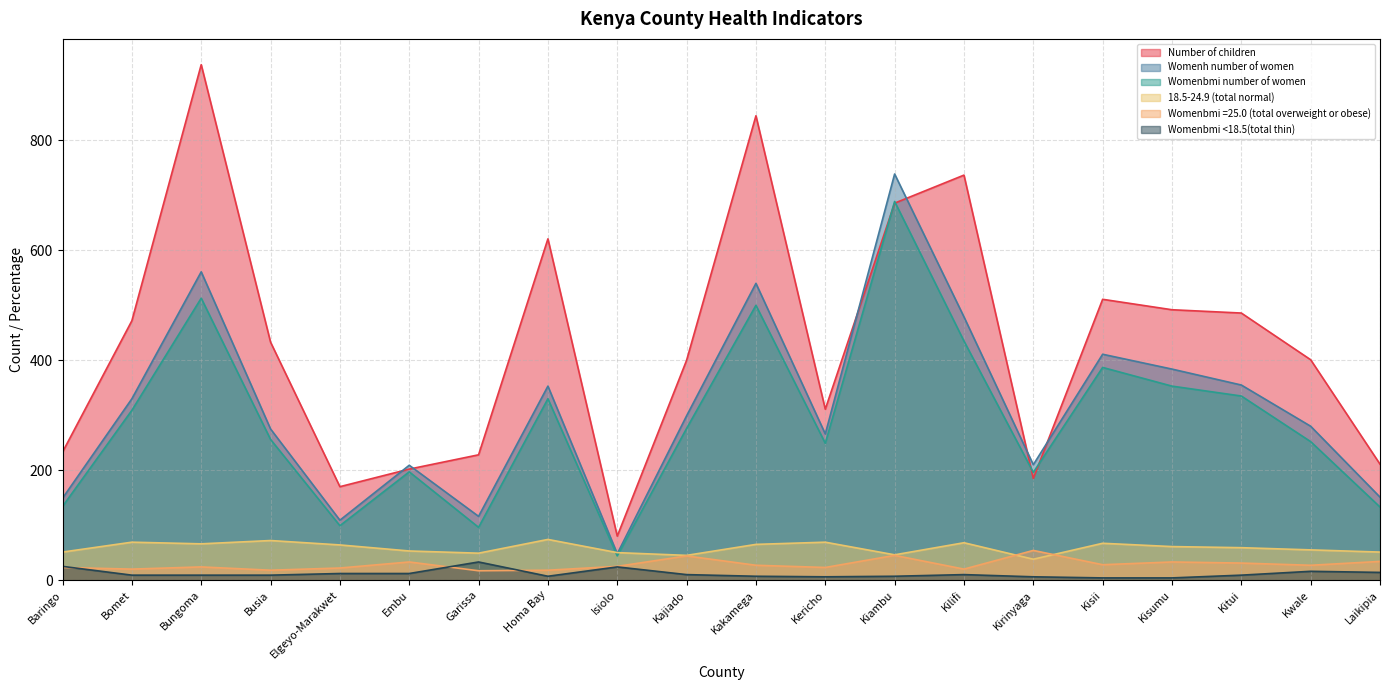

What position from the right is Embu?

15